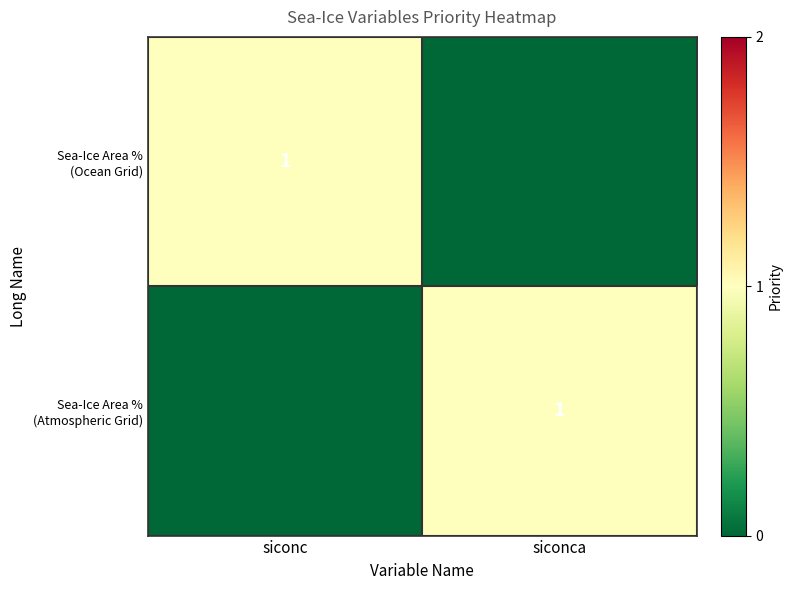

Which series has the largest total across all categories?

Sea-Ice Area % (Ocean Grid)